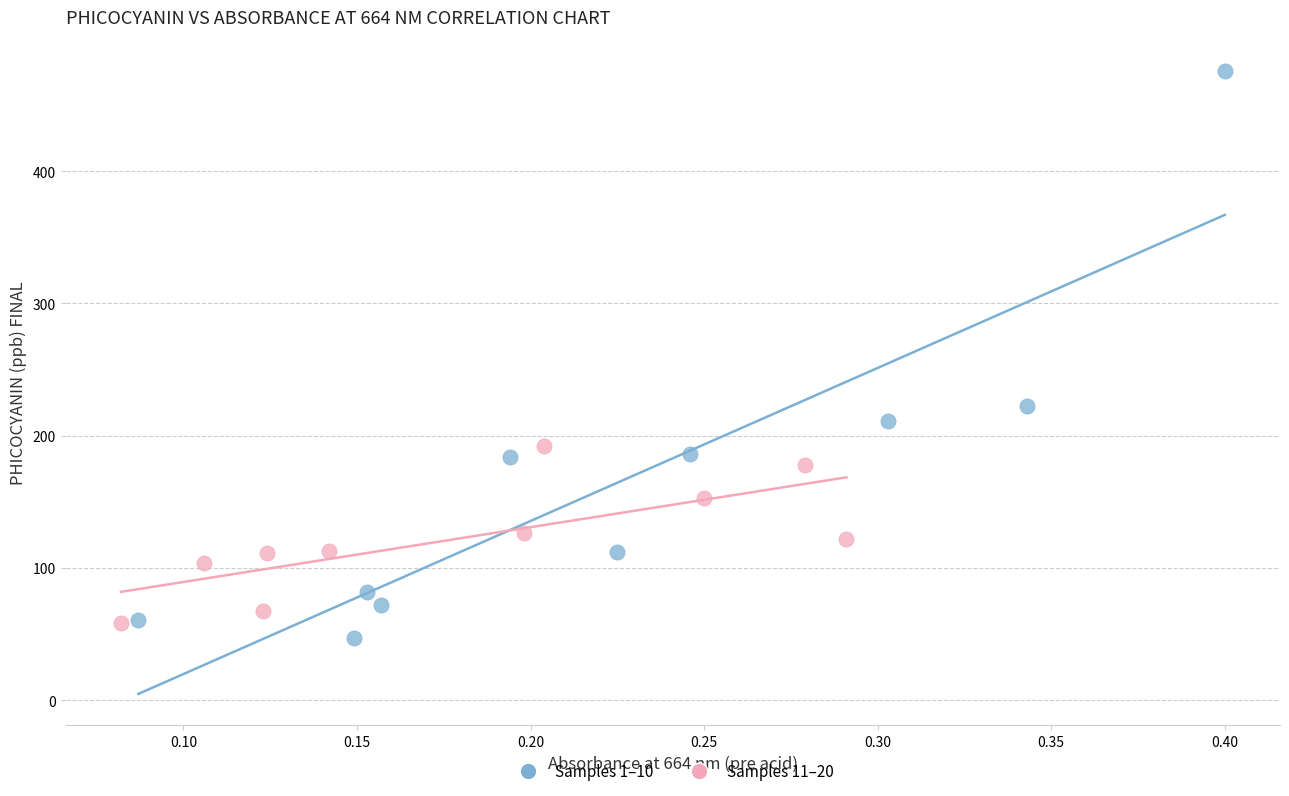

Which series contains the highest Y value?

Samples 1–10